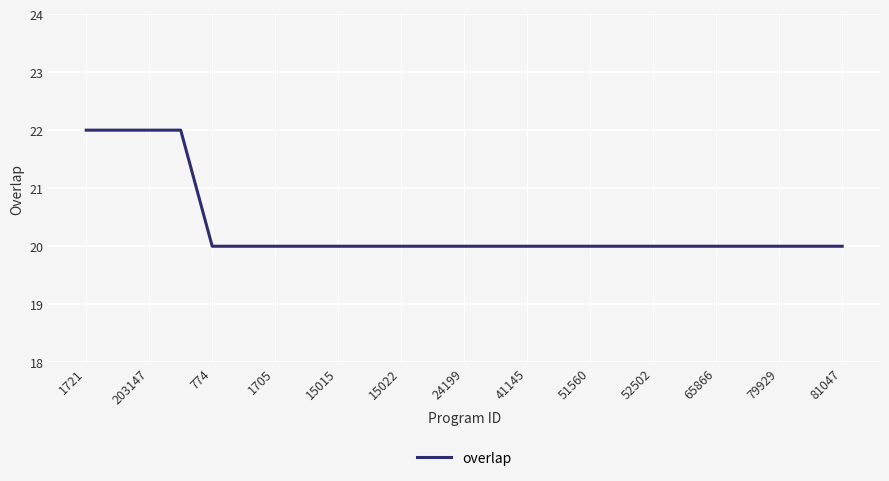

Reading left to right, list all the values displayed in this chart.

22	22	22	22	20	20	20	20	20	20	20	20	20	20	20	20	20	20	20	20	20	20	20	20	20